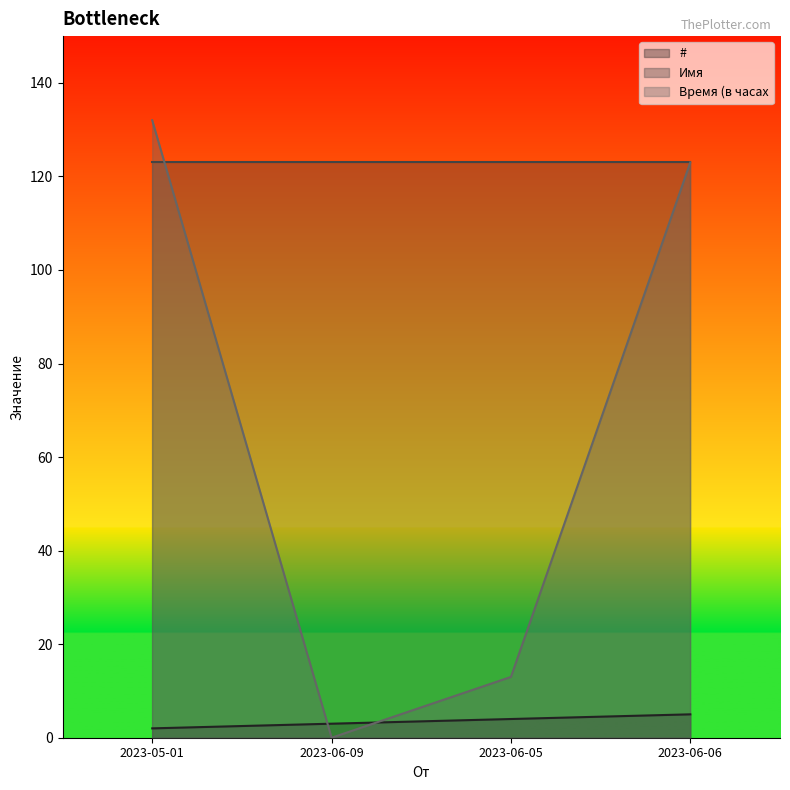

How many intersections are there between Время (в часах and #?

2